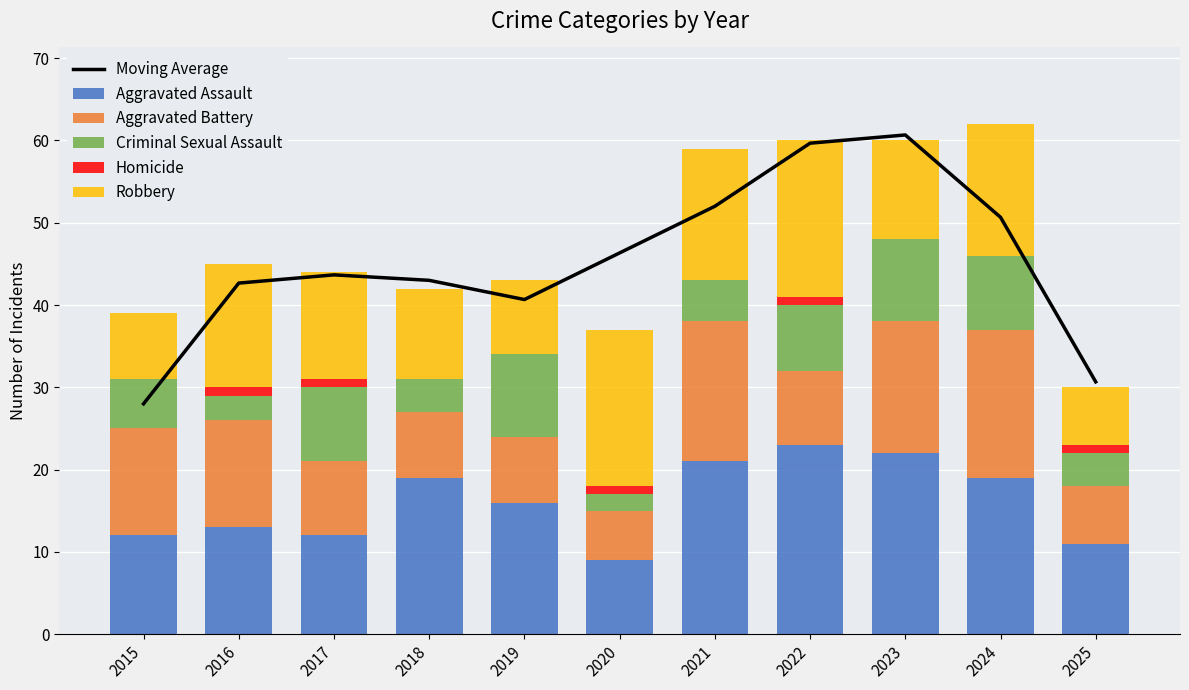

Which category has the lowest value across all series?

2015